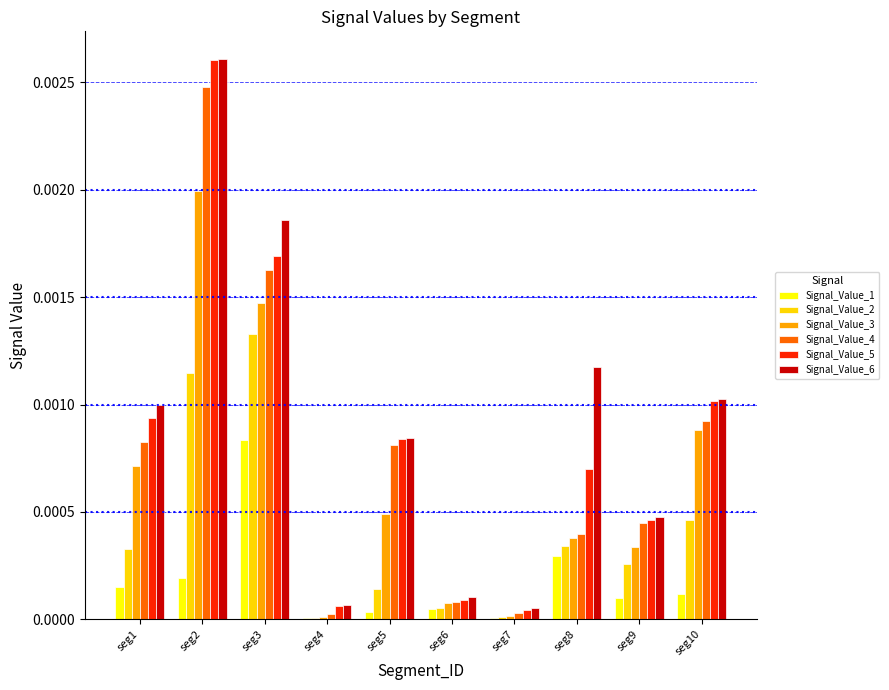

Is it true that Signal_Value_4 equals 0.0 at seg9?

True